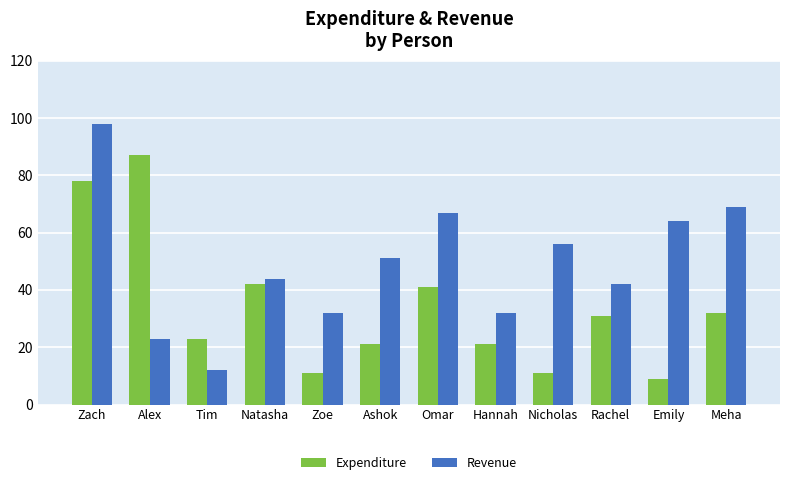

What is the label of the 10th bar from the right?

Tim